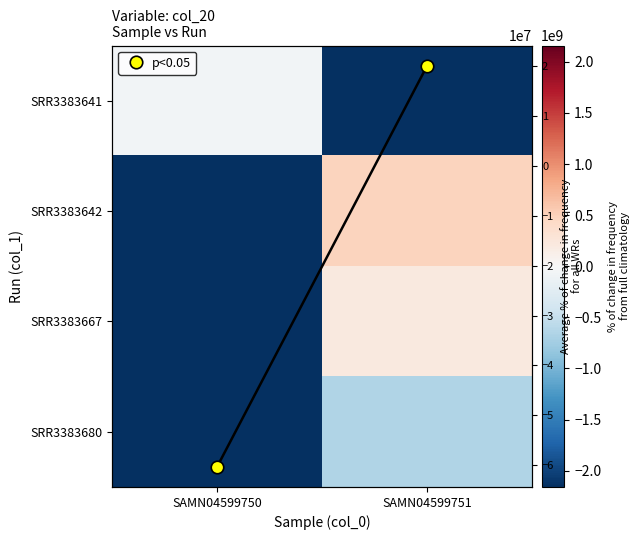

Rank the series by their maximum value, from highest to lowest.

SRR3383642, SRR3383667, SRR3383641, SRR3383680